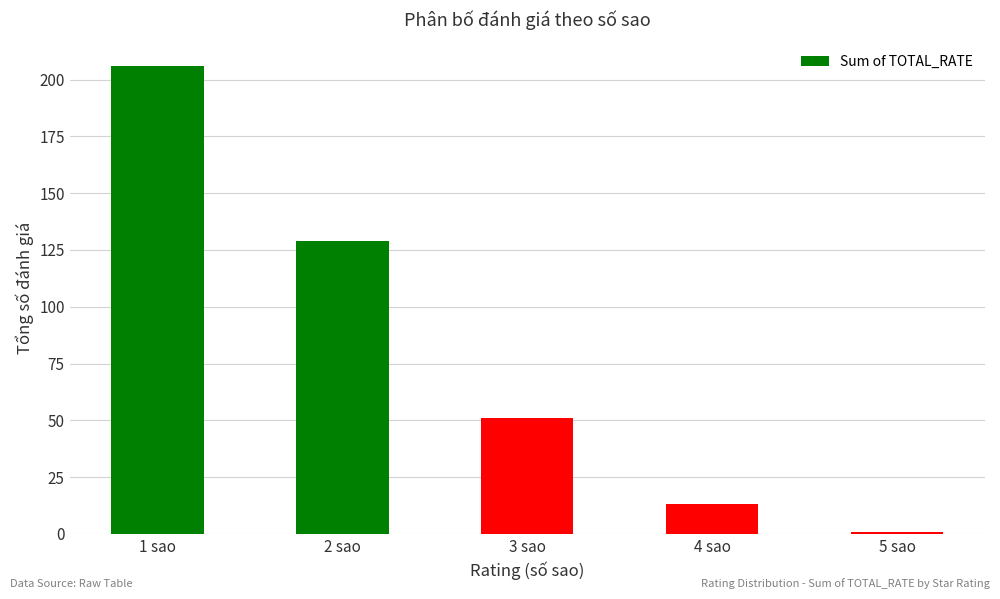

What is the label of the 2nd bar from the left?

2 sao